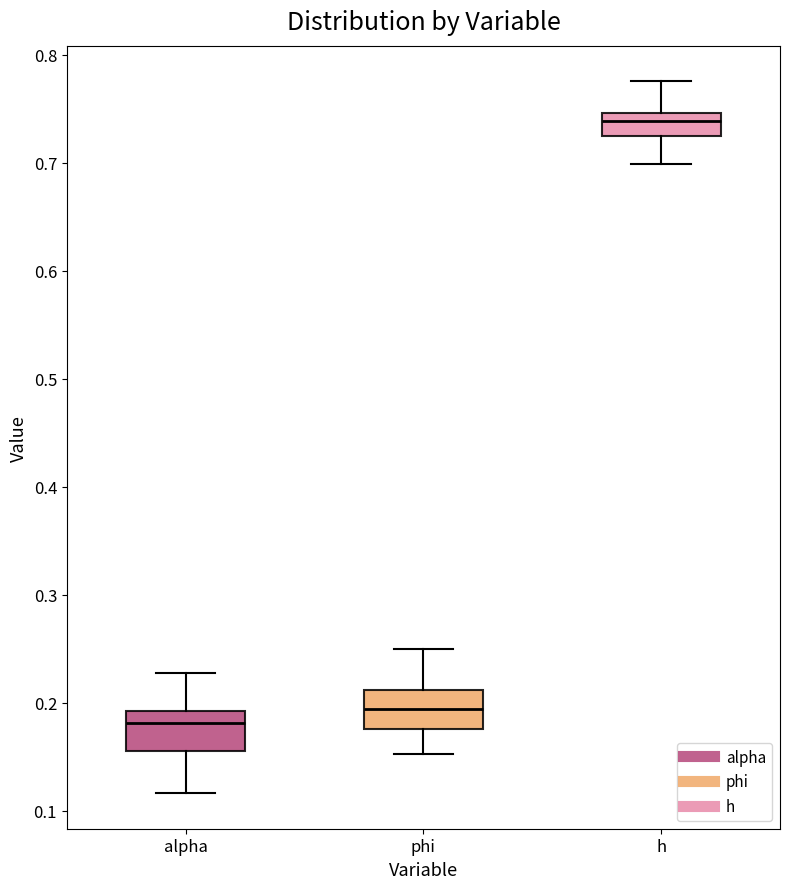

Where is the upper edge of the box for alpha on the y-axis? The values are not printed on the chart, so give them approximately, as read against the axis.

0.19